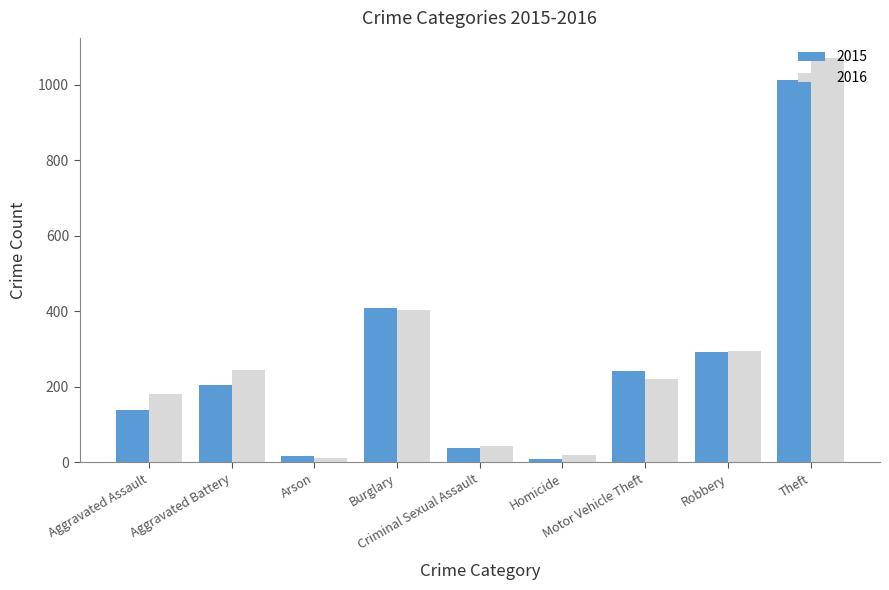

What is the value of the 2015 bar at the 6th from the left?

10